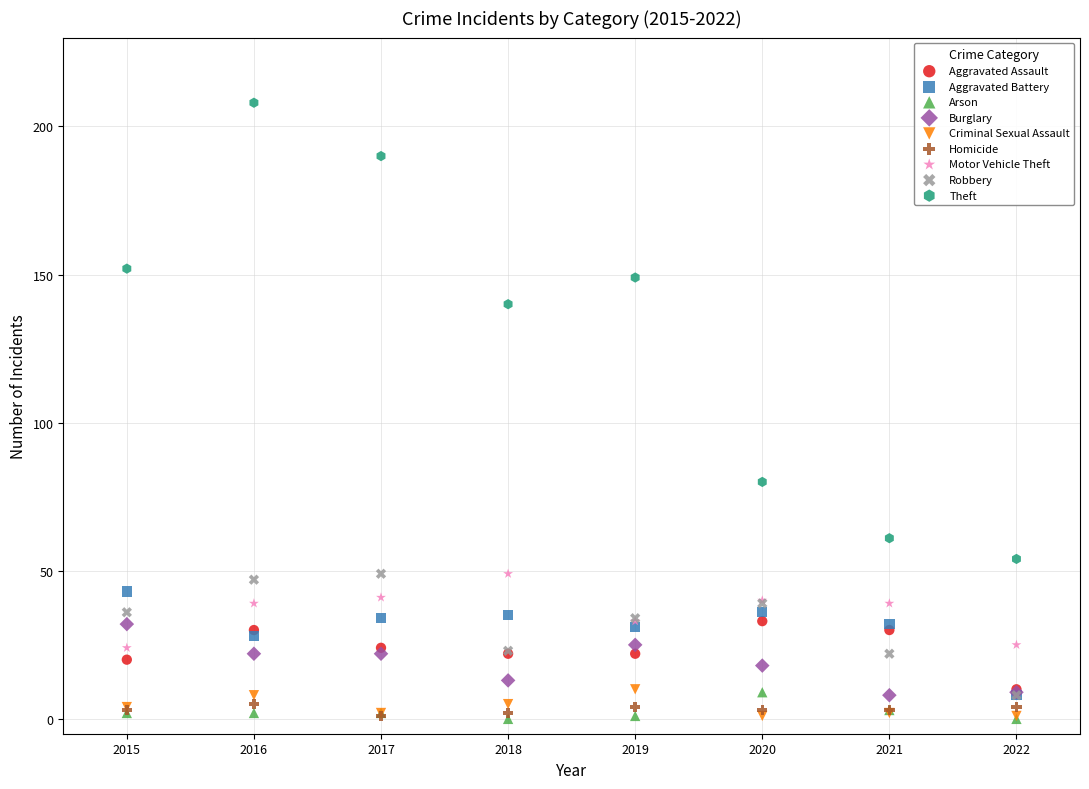

Which series contains the highest Y value?

Theft